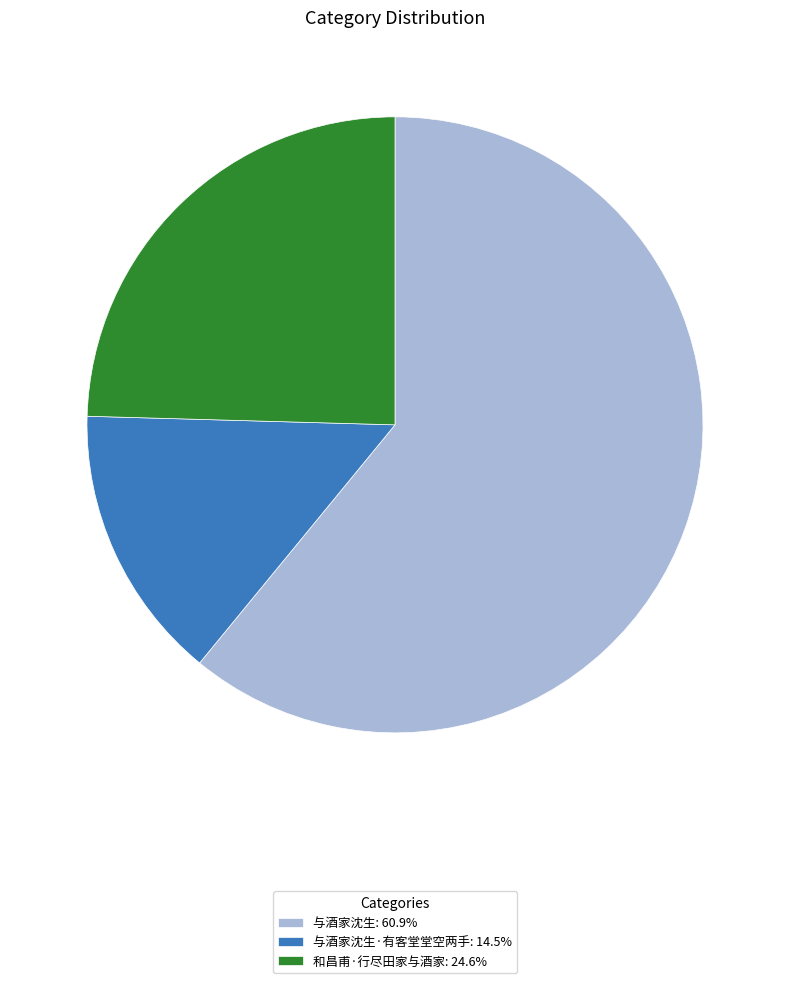

Do 和昌甫·行尽田家与酒家: 24.6% and 与酒家沈生·有客堂堂空两手: 14.5% together represent more than half of the pie?

No